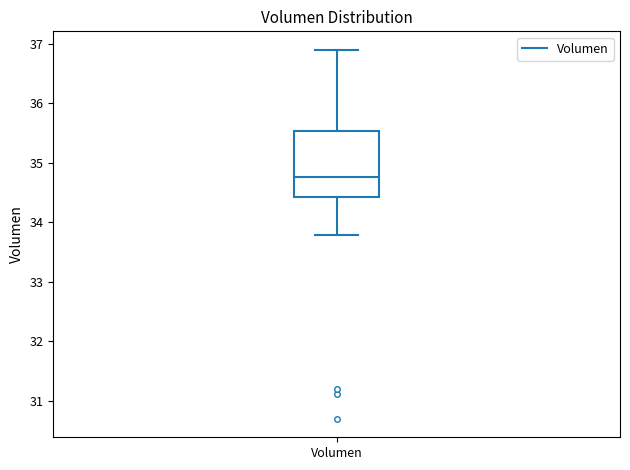

Read this box plot against the y-axis: the position of the median line, the range covered by the box, and the ends of both whiskers. The values are not printed on the chart, so give them approximately, as read against the axis.

median 34.8, box 34.4 to 35.5, whiskers 33.8 to 36.9